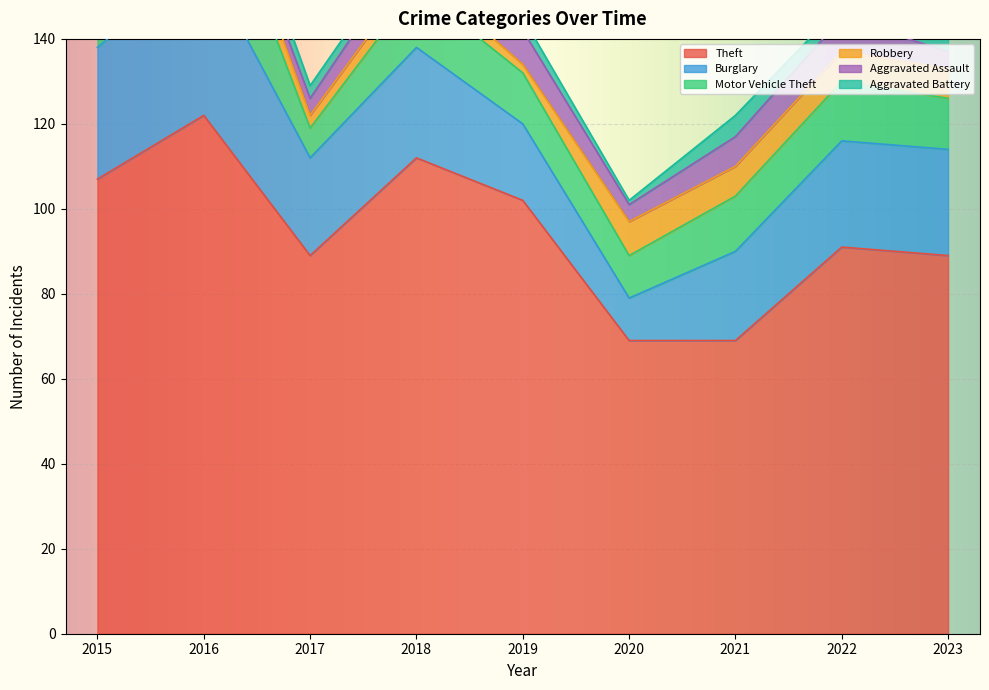

True or false: Robbery and Motor Vehicle Theft intersect in this chart.

False